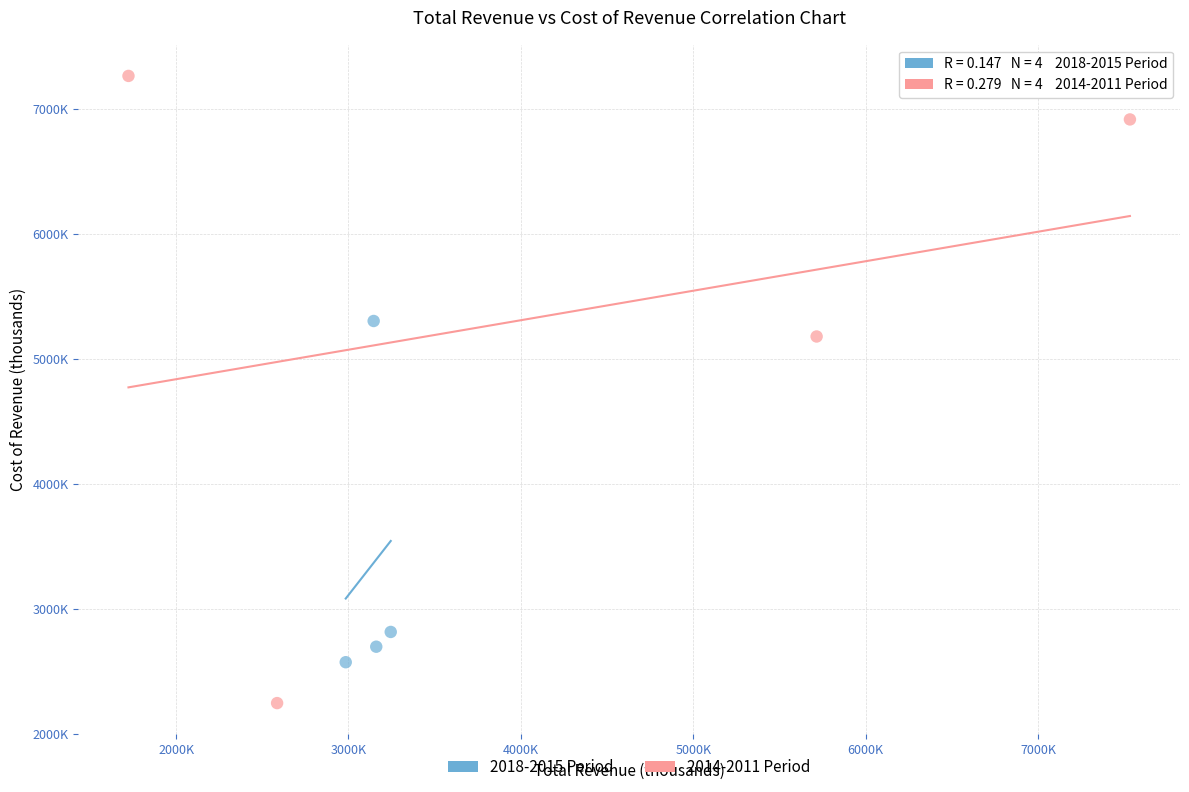

What are all the series names shown in the legend?

2018-2015 Period, 2014-2011 Period